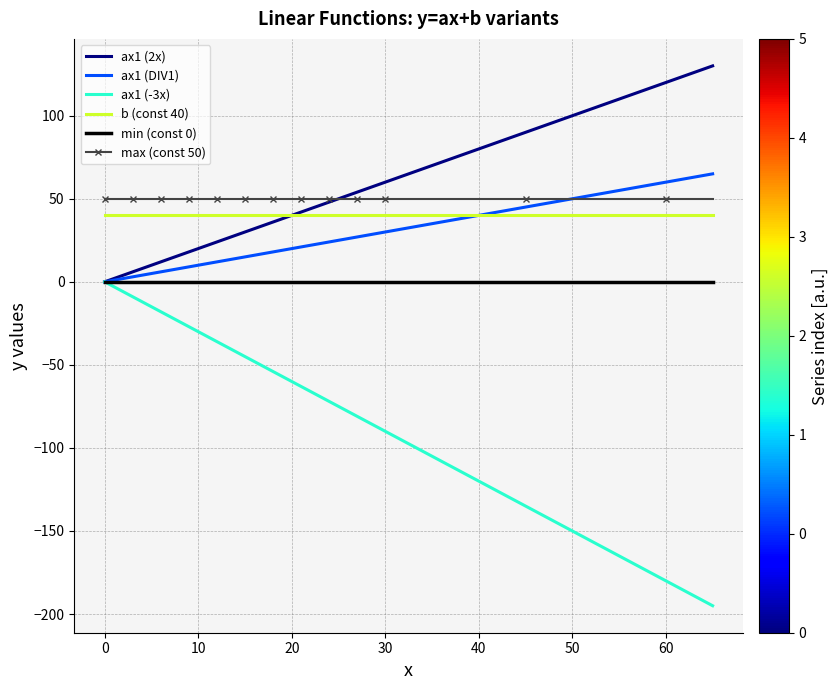

True or false: max (const 50) and b (const 40) cross at least once.

False